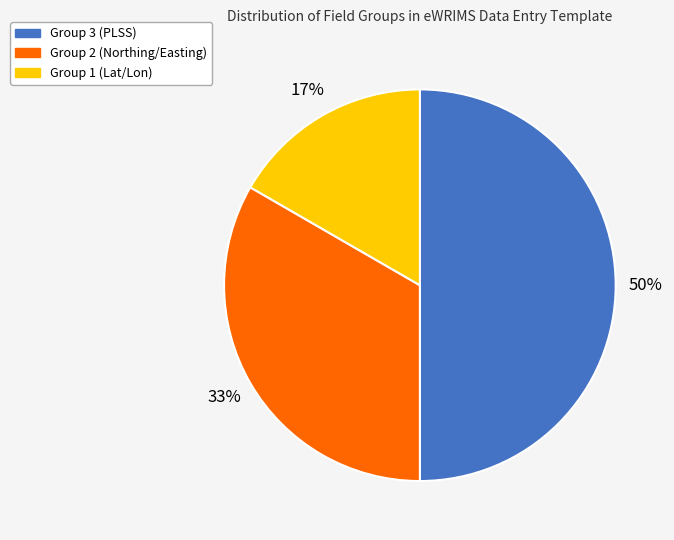

Rank the categories by value from highest to lowest.

Group 3 (PLSS), Group 2 (Northing/Easting), Group 1 (Lat/Lon)